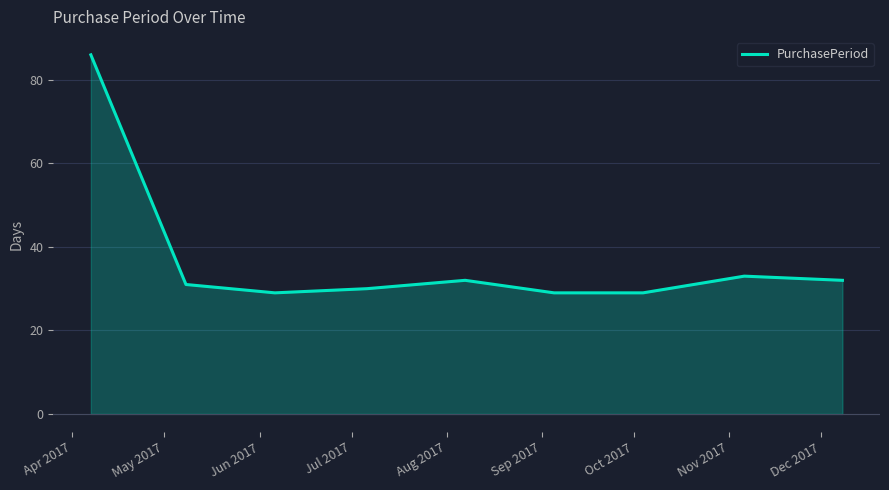

What is the difference between the maximum and minimum values?

57